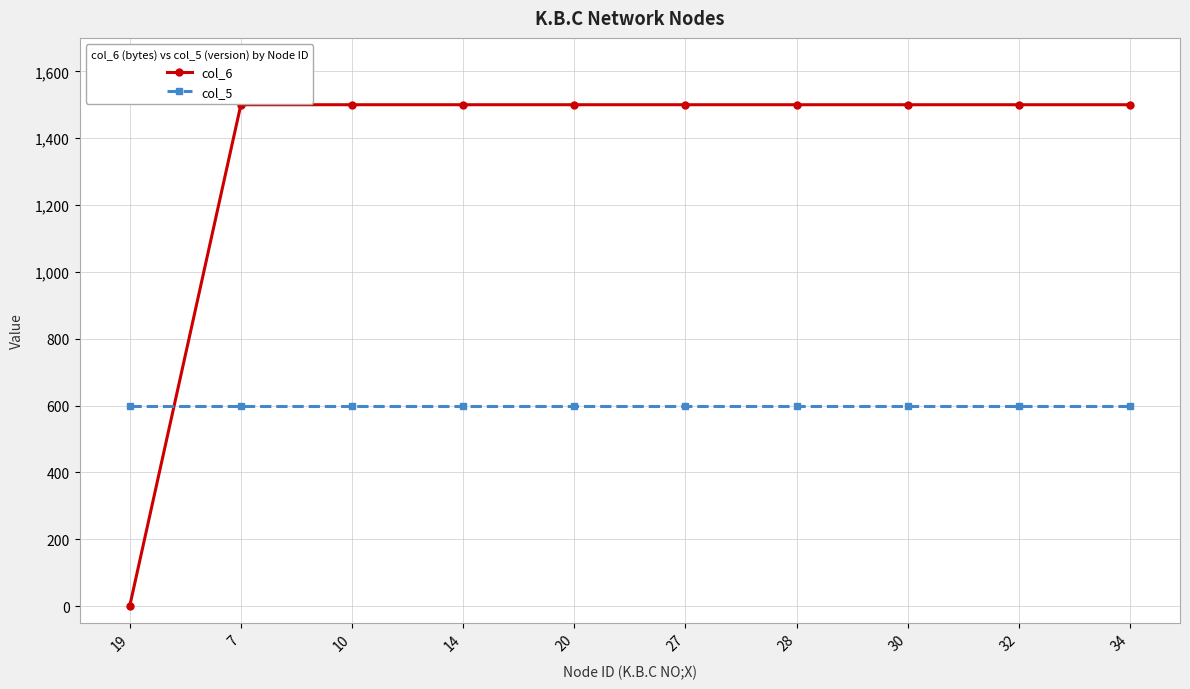

Read the col_6 value at 20.

1500